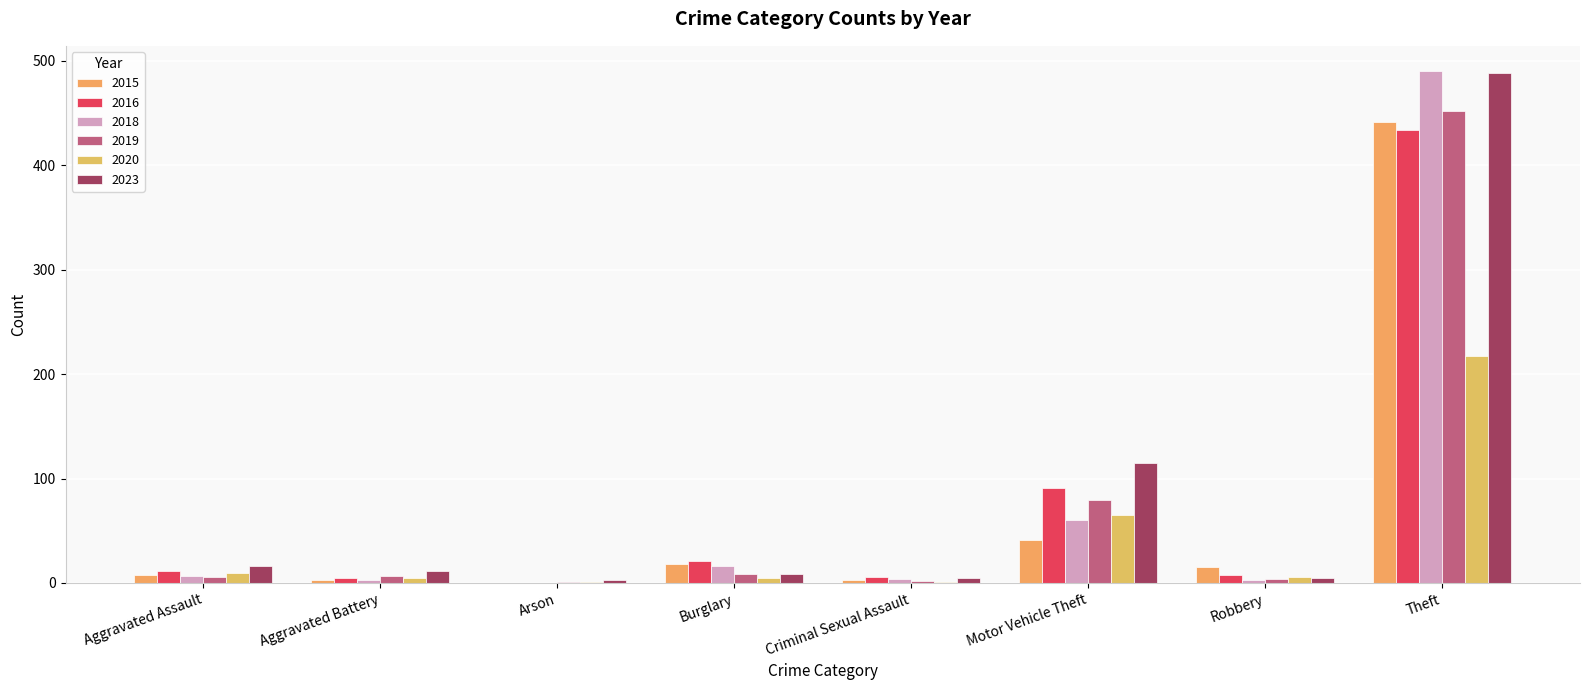

Which series has the largest total across all categories?

2023